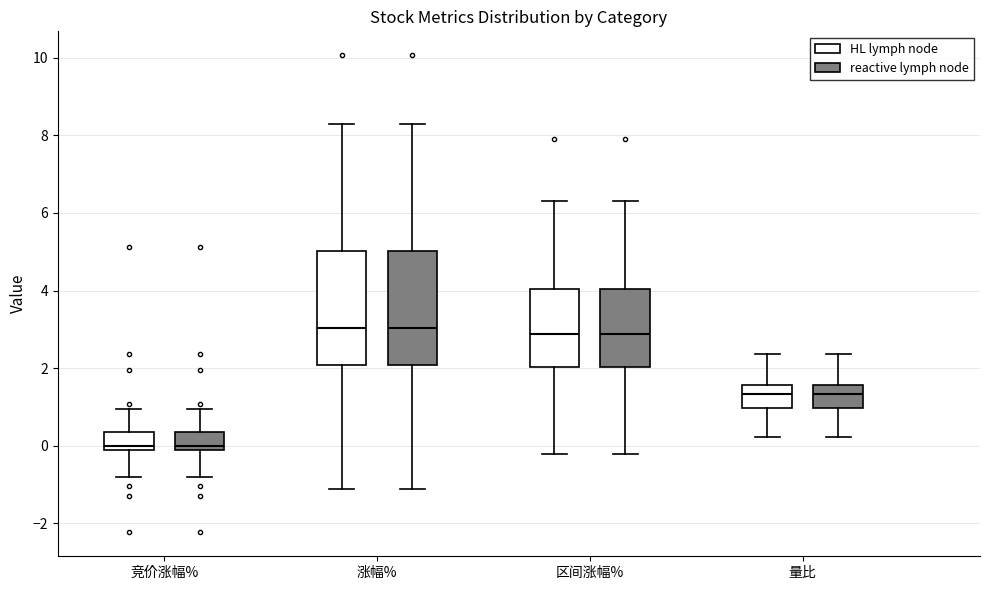

Reading left to right, read every box against the y-axis: the position of its median line, the range the box covers, and the ends of its whiskers. The values are not printed on the chart, so give them approximately, as read against the axis.

竞价涨幅% (HL lymph node): median 0.0, box -0.2 to 0.4, whiskers -0.8 to 1.0
竞价涨幅% (reactive lymph node): median 0.0, box -0.2 to 0.4, whiskers -0.8 to 1.0
涨幅% (HL lymph node): median 3.0, box 2.0 to 5.0, whiskers -1.2 to 8.2
涨幅% (reactive lymph node): median 3.0, box 2.0 to 5.0, whiskers -1.2 to 8.2
区间涨幅% (HL lymph node): median 2.8, box 2.0 to 4.0, whiskers -0.2 to 6.4
区间涨幅% (reactive lymph node): median 2.8, box 2.0 to 4.0, whiskers -0.2 to 6.4
量比 (HL lymph node): median 1.4, box 1.0 to 1.6, whiskers 0.2 to 2.4
量比 (reactive lymph node): median 1.4, box 1.0 to 1.6, whiskers 0.2 to 2.4